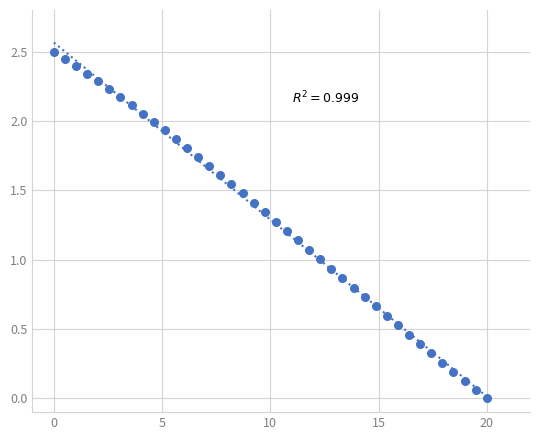

What is the range of Y values (max minus min)?

2.5